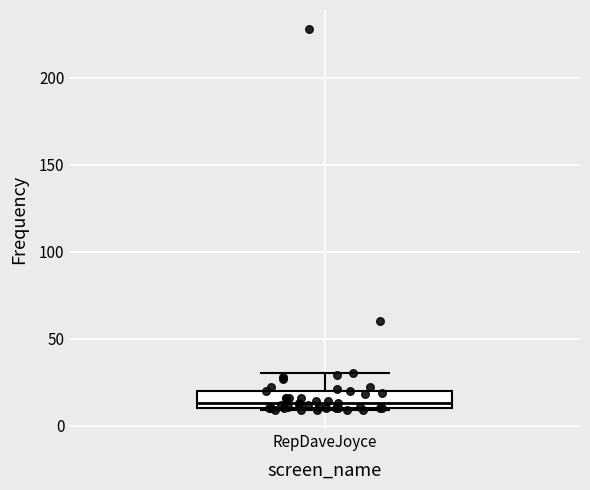

Read this box plot against the y-axis: the position of the median line, the range covered by the box, and the ends of both whiskers. The values are not printed on the chart, so give them approximately, as read against the axis.

median 15, box 10 to 20, whiskers 10 to 30